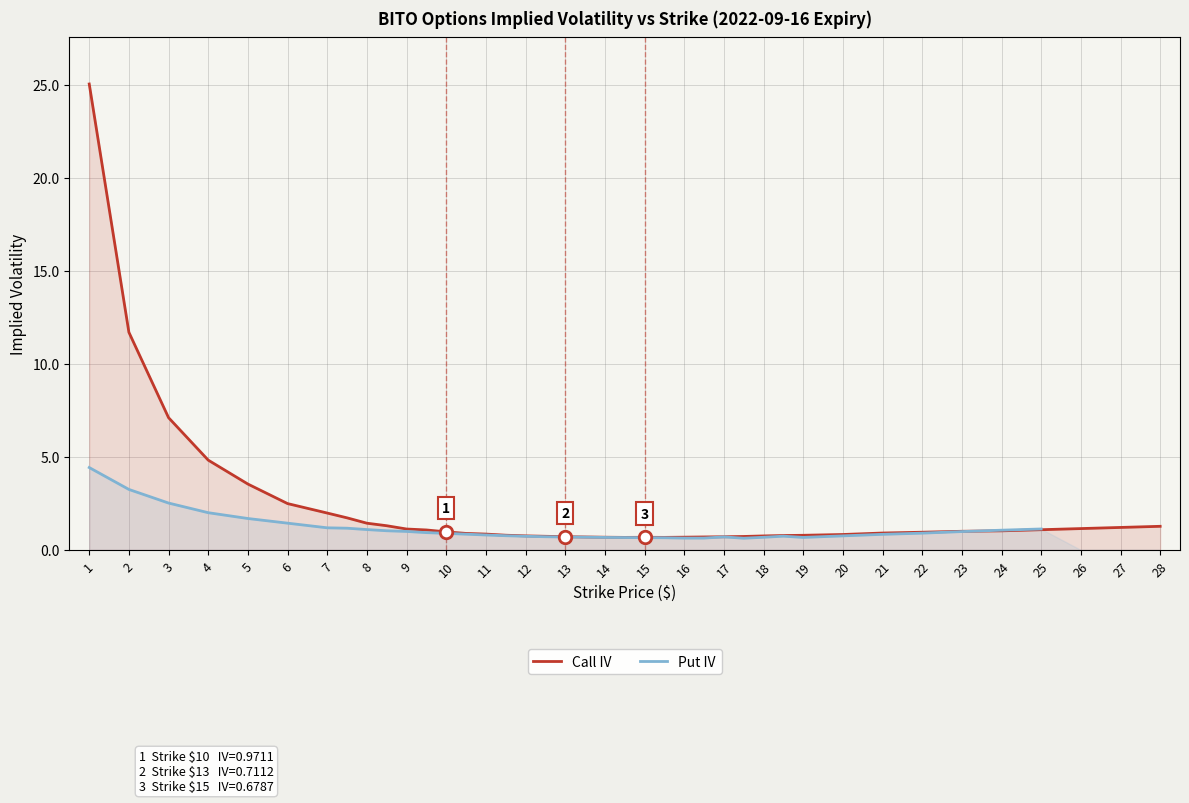

The Put IV series shows 3.9 at 3. True or false?

False